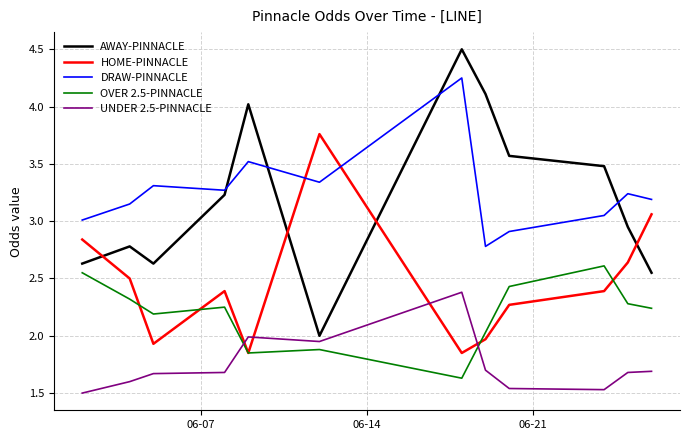

How many categories are shown in the chart?

12